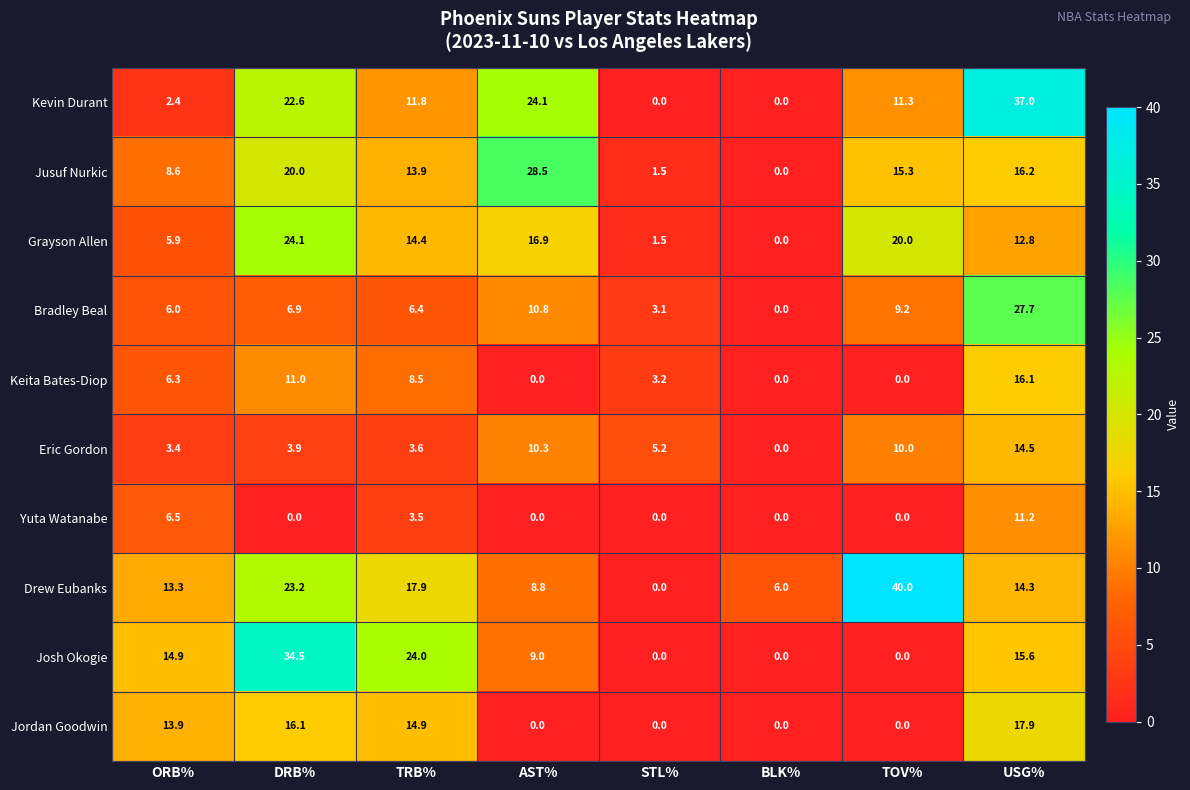

The Jordan Goodwin series shows -10.6 at TOV%. True or false?

False